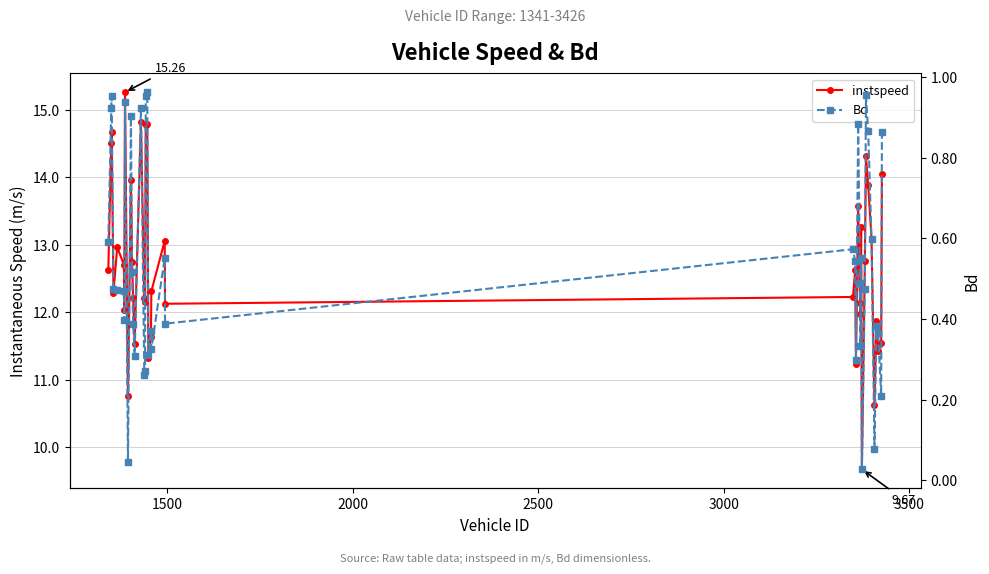

Rank the series by their maximum value, from highest to lowest.

instspeed, Bd